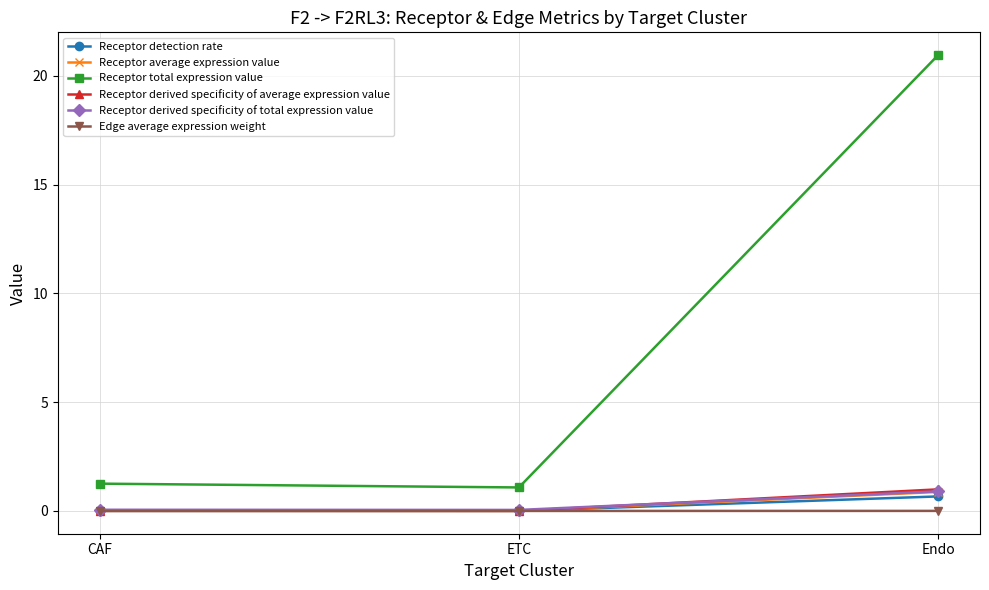

Count the number of data series in this chart.

6